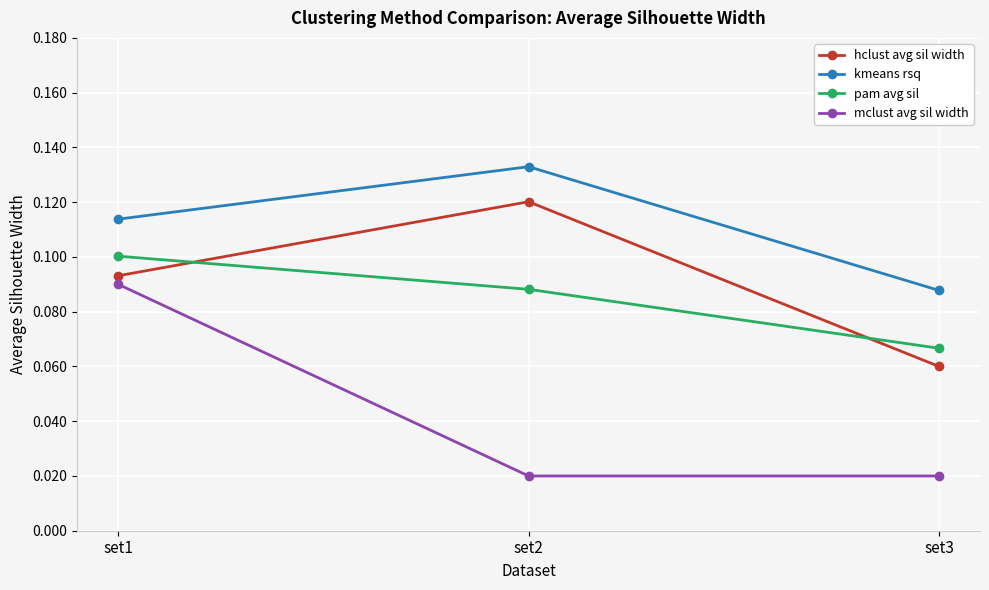

What are all the series names shown in the legend?

hclust avg sil width, kmeans rsq, pam avg sil, mclust avg sil width